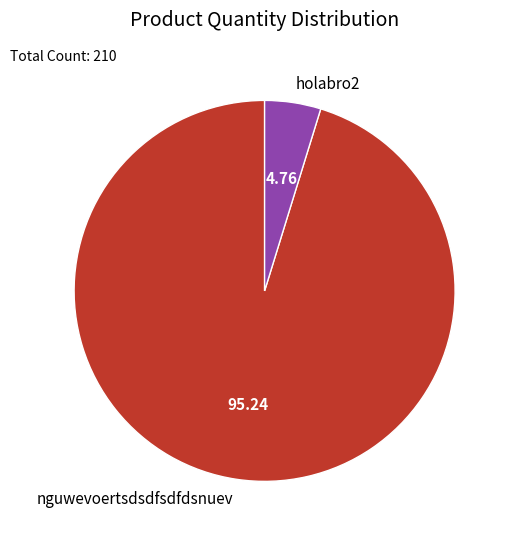

Which has a higher value, holabro2 or nguwevoertsdsdfsdfdsnuev?

nguwevoertsdsdfsdfdsnuev